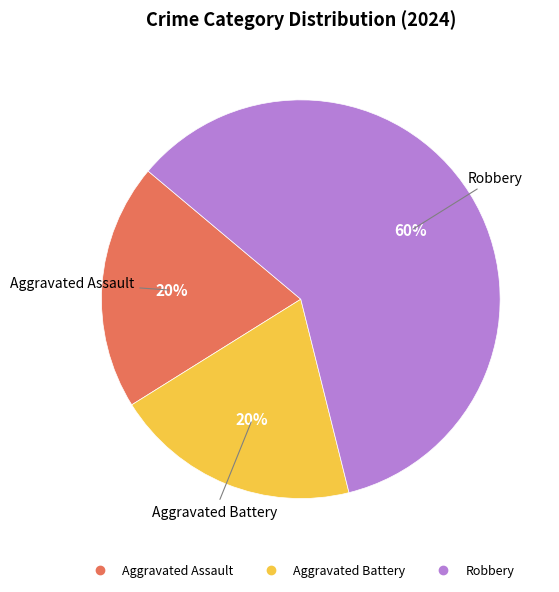

True or false: Aggravated Assault accounts for 27% of the total.

False